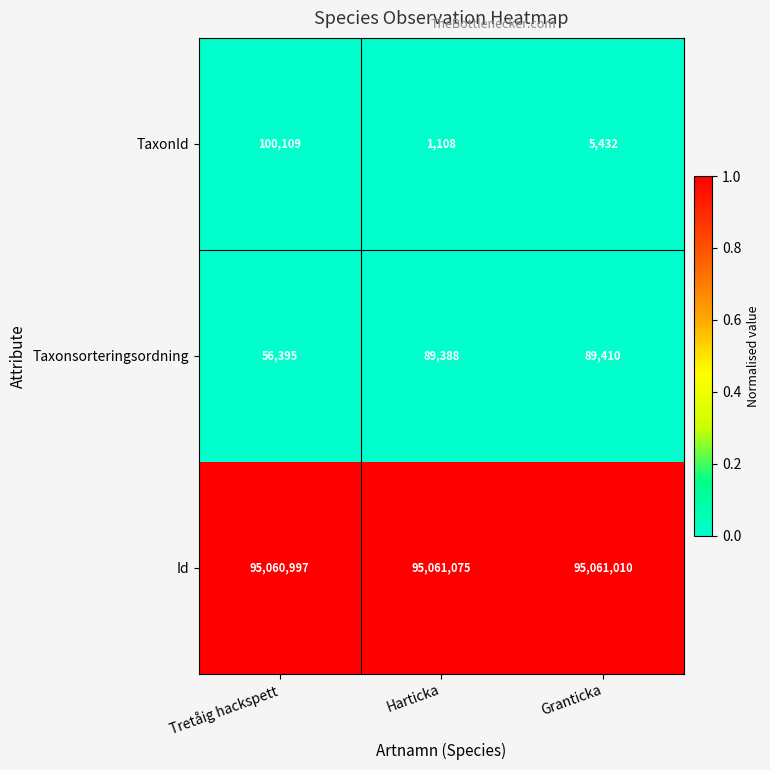

At which category does the chart reach its peak across all series?

Harticka